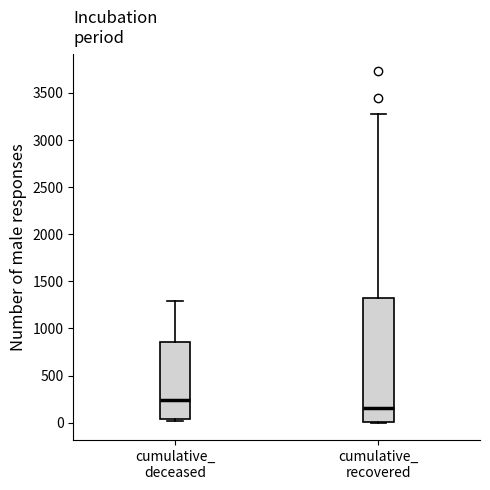

Reading left to right, transcribe this box plot: for each box, give where its median line is, the range the box spans, and where its two whiskers end, as read against the y-axis. The values are not printed on the chart, so give them approximately, as read against the axis.

cumulative_ deceased: median 250, box 50 to 850, whiskers 0 to 1300
cumulative_ recovered: median 150, box 0 to 1300, whiskers 0 to 3250